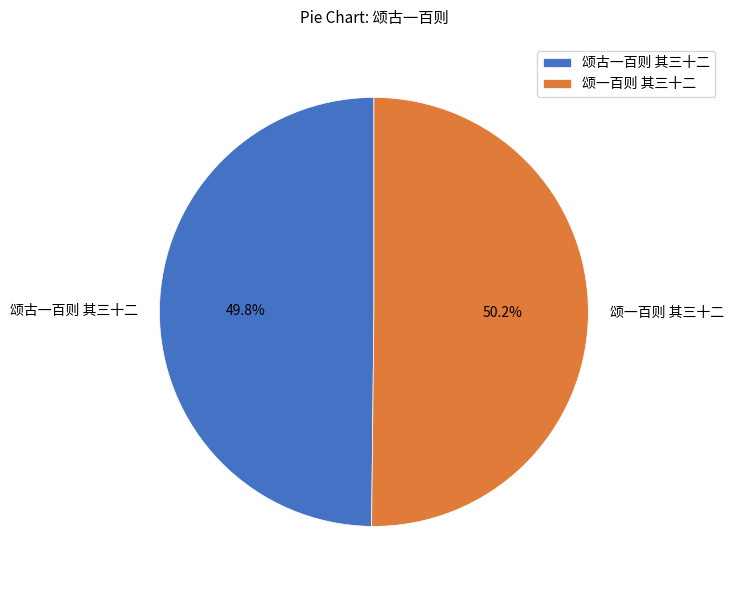

To the nearest percent, what is the combined percentage of 颂一百则 其三十二 and 颂古一百则 其三十二?

100%